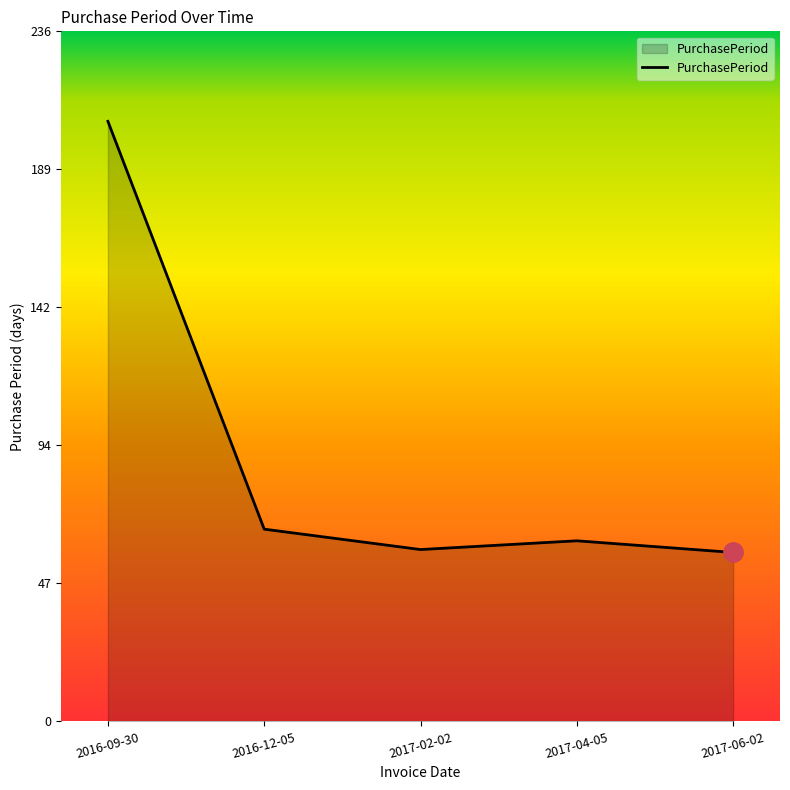

How many distinct data groups are displayed?

1